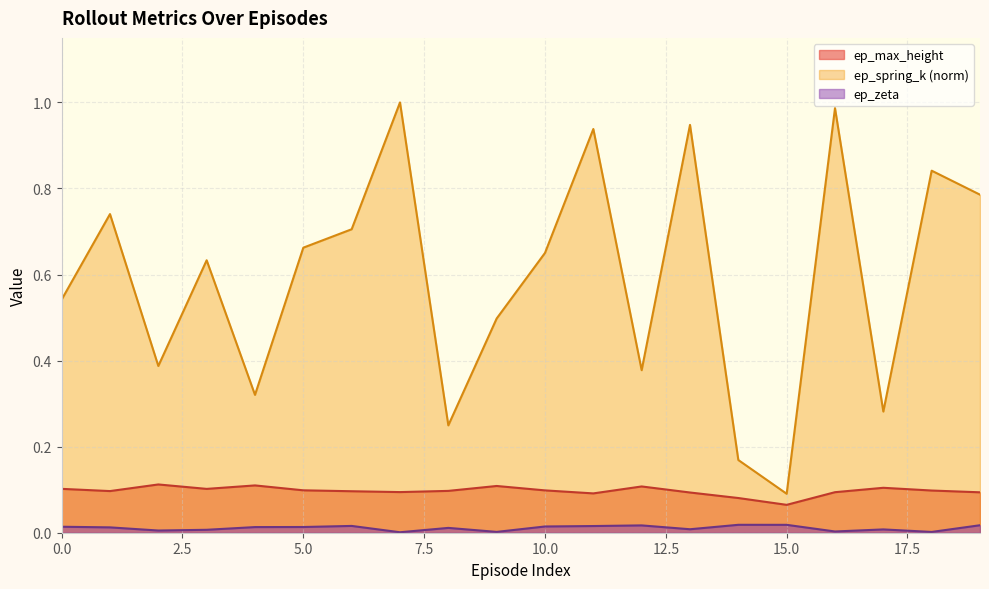

What value does the ep_spring_k_norm series have at 6?

0.7